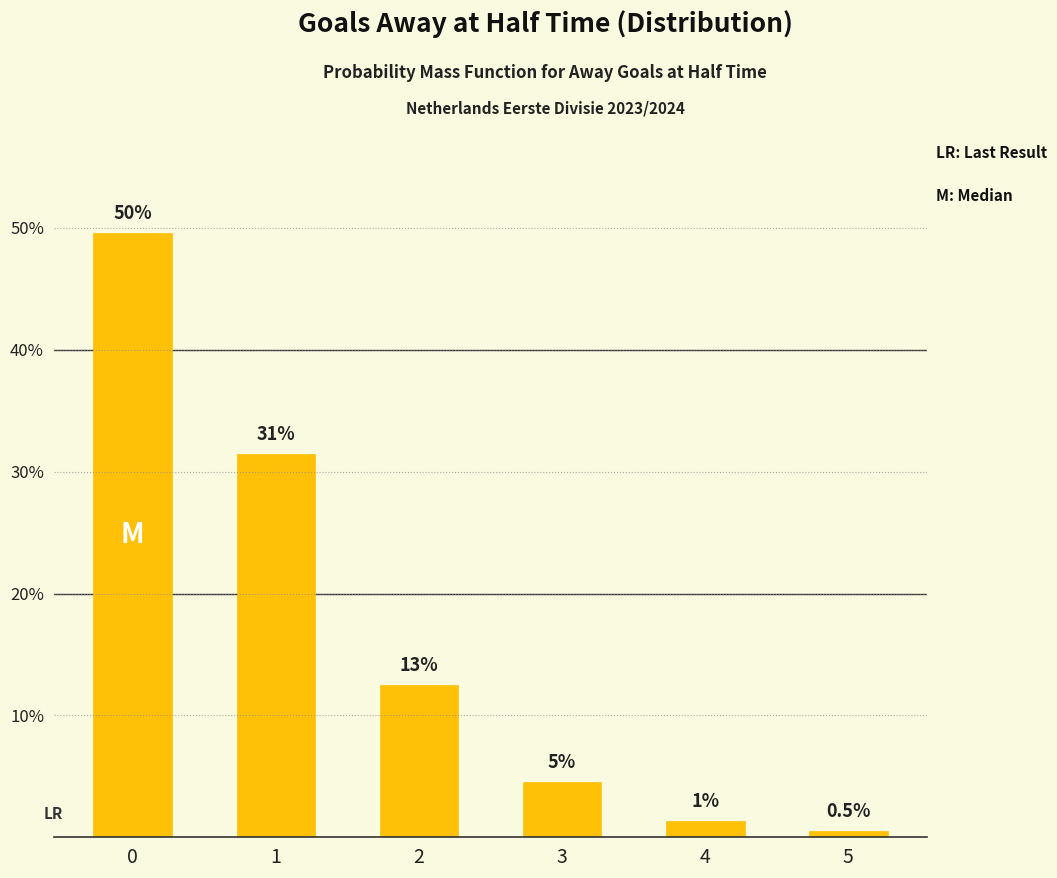

Are the bars grouped side by side (vs. stacked)?

No